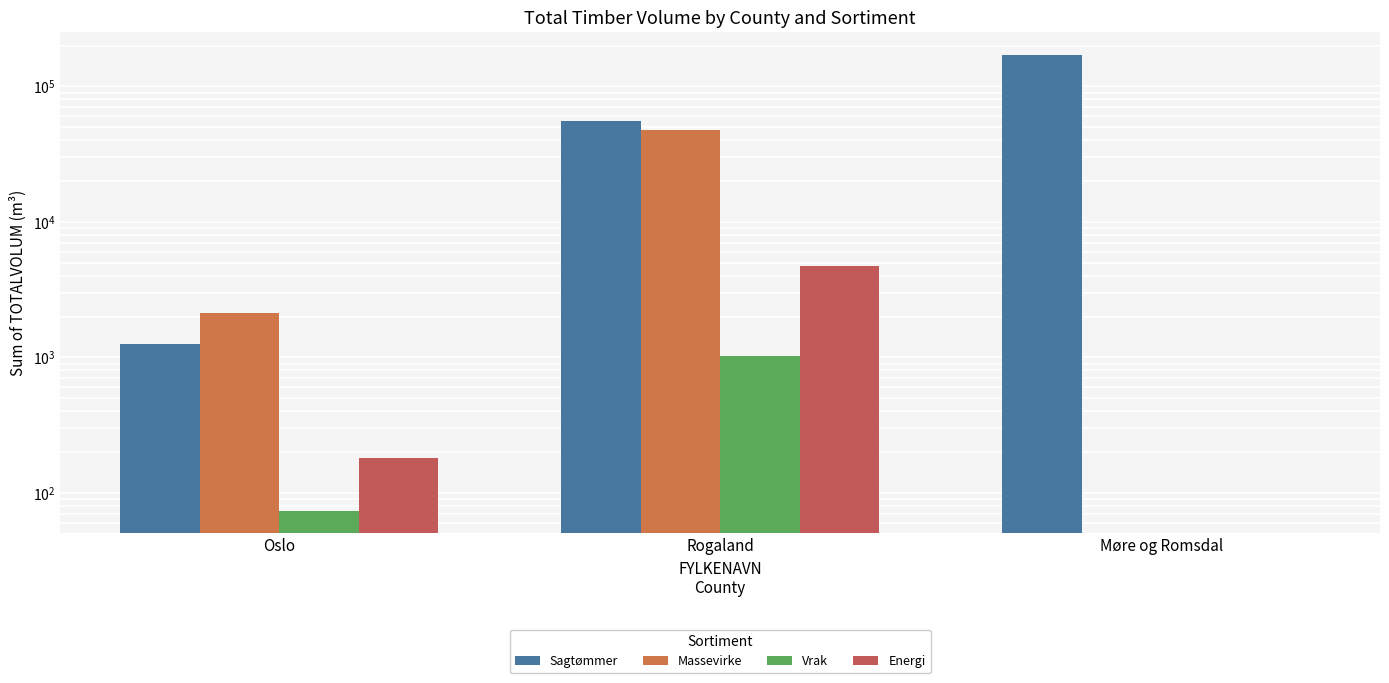

Is it true that Vrak equals -412 at Møre og Romsdal?

False